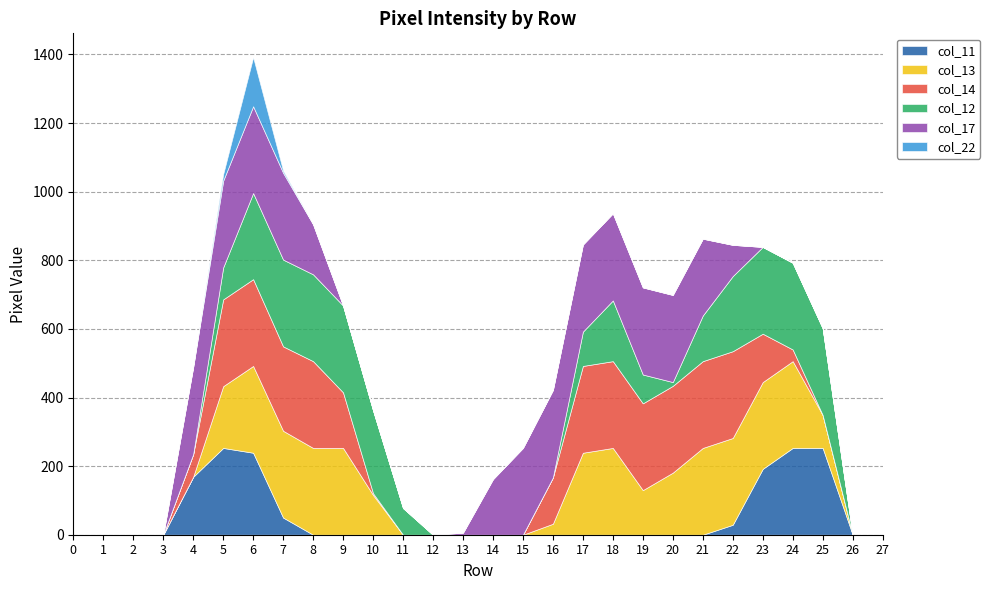

Rank the categories by col_12 value from highest to lowest.

7, 8, 9, 23, 24, 25, 6, 10, 22, 18, 21, 17, 5, 19, 11, 20, 0, 1, 2, 3, 4, 12, 13, 14, 15, 16, 26, 27